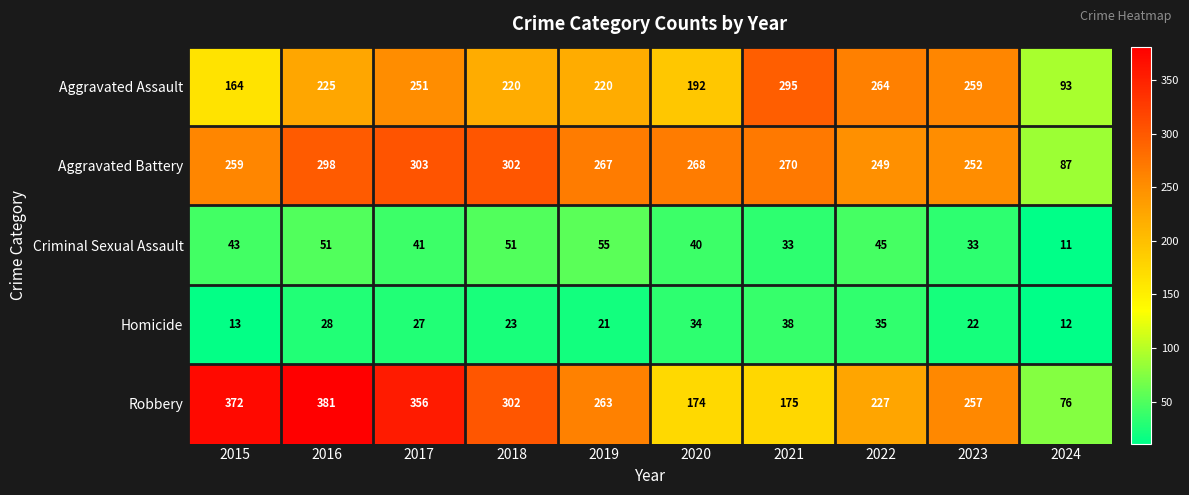

True or false: Aggravated Assault has a value of 251 at 2017.

True